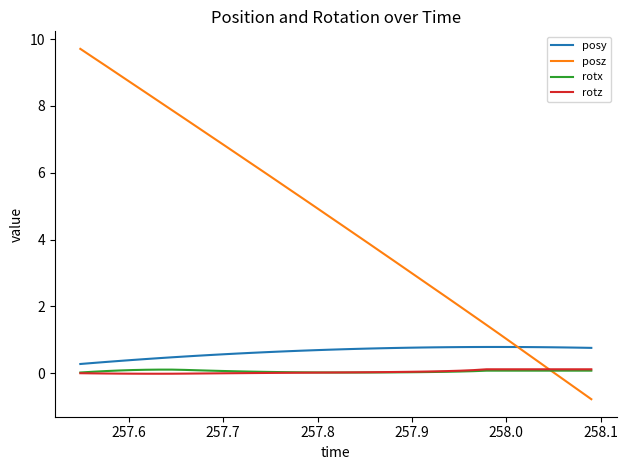

Which series has the largest total across all categories?

posz